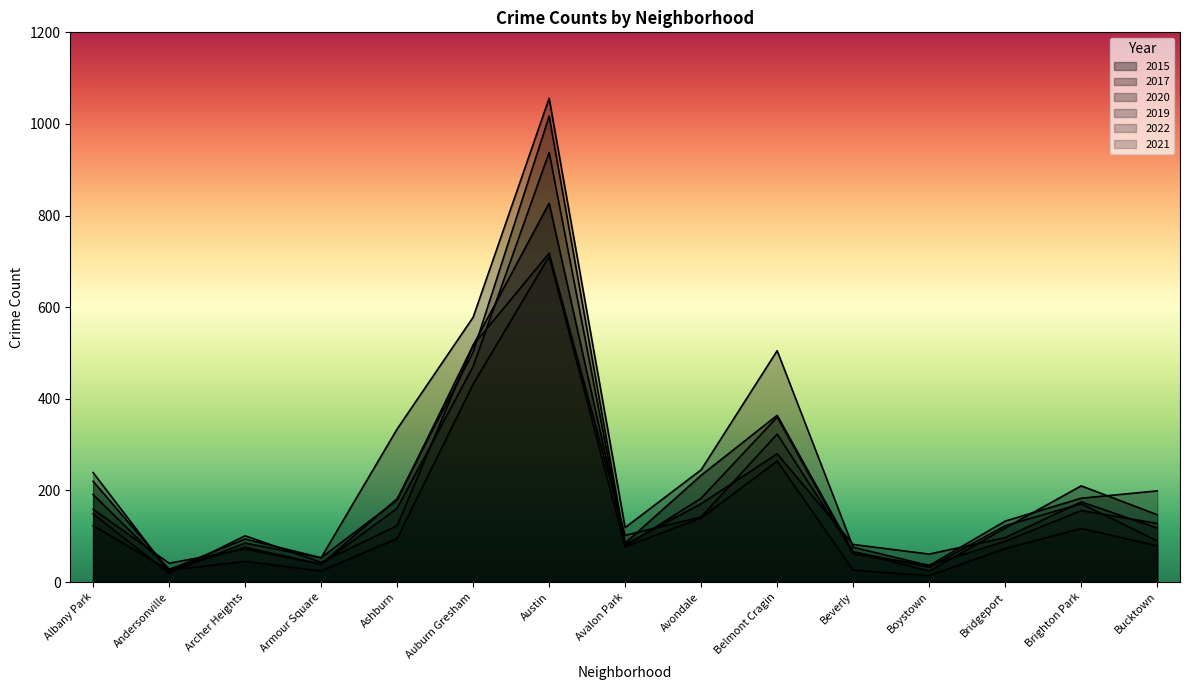

Which has a higher value, Avalon Park or Belmont Cragin?

Belmont Cragin